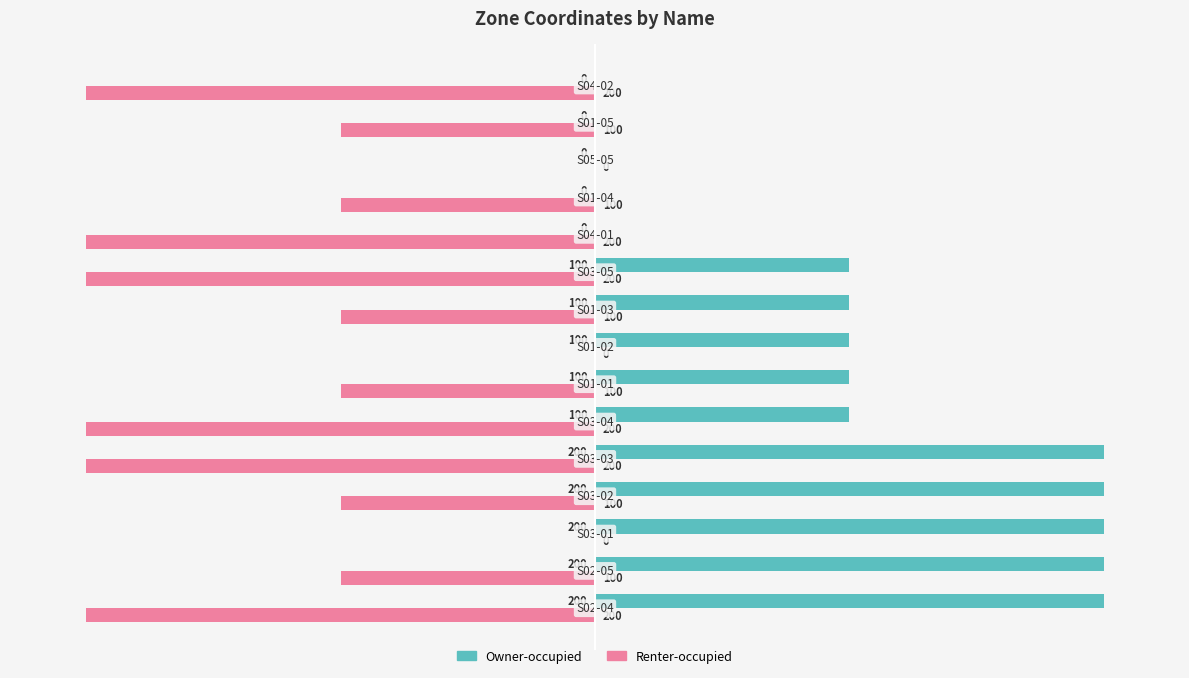

How many Renter-occupied values are between -200 and -100?

12